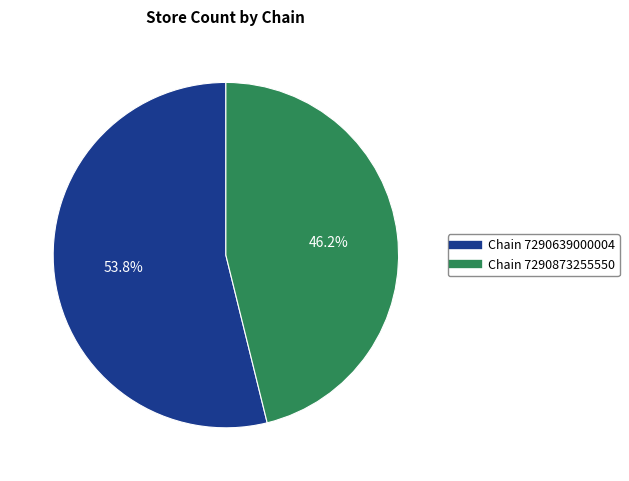

Is the sum of Chain 7290873255550 and Chain 7290639000004 greater than half?

Yes